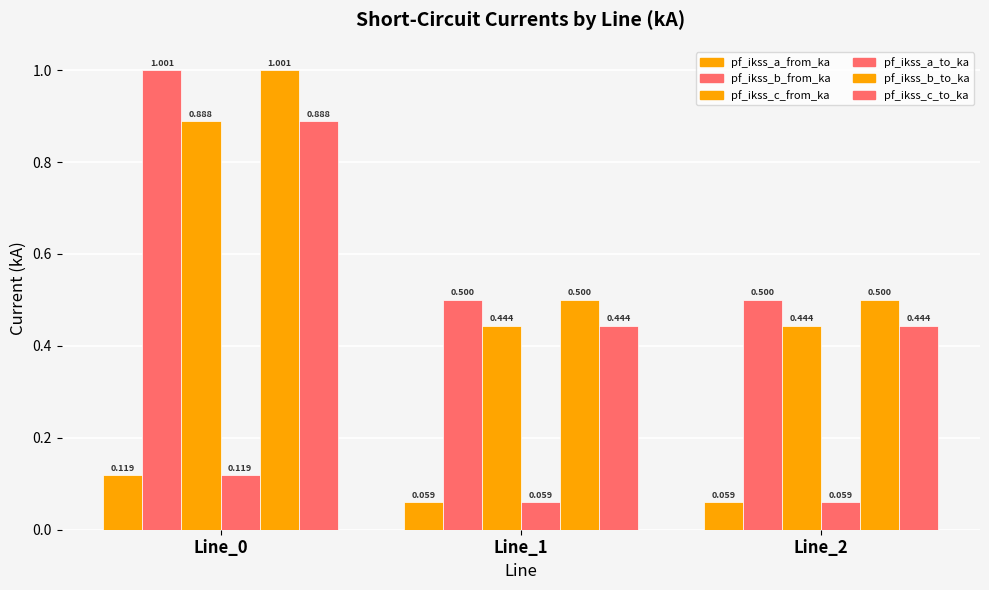

Which category has the highest value in the pf_ikss_c_from_ka series?

Line_0